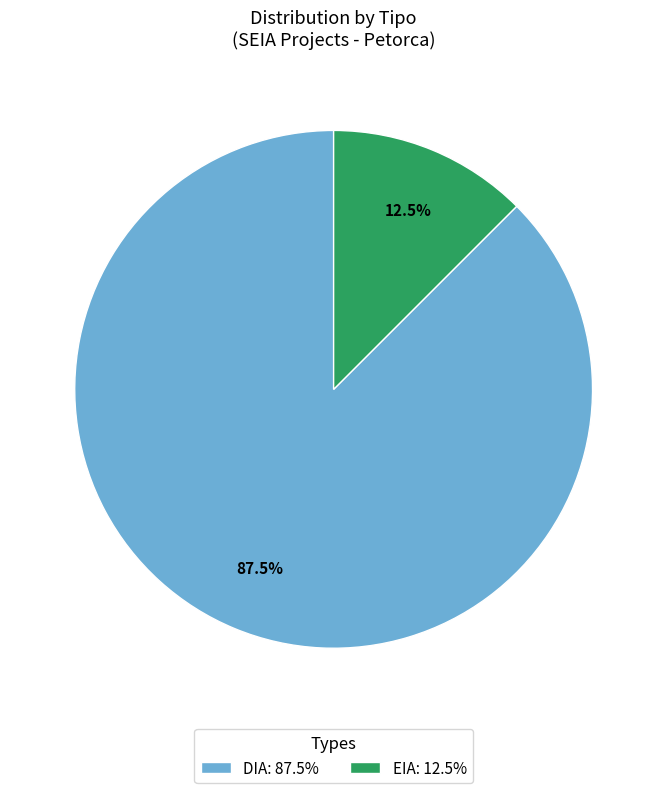

Does any single category account for the majority?

Yes